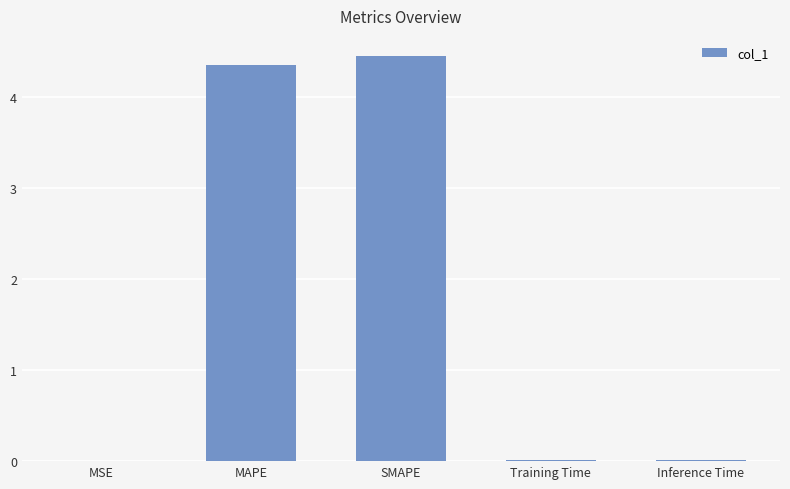

What is the greatest value displayed?

4.4